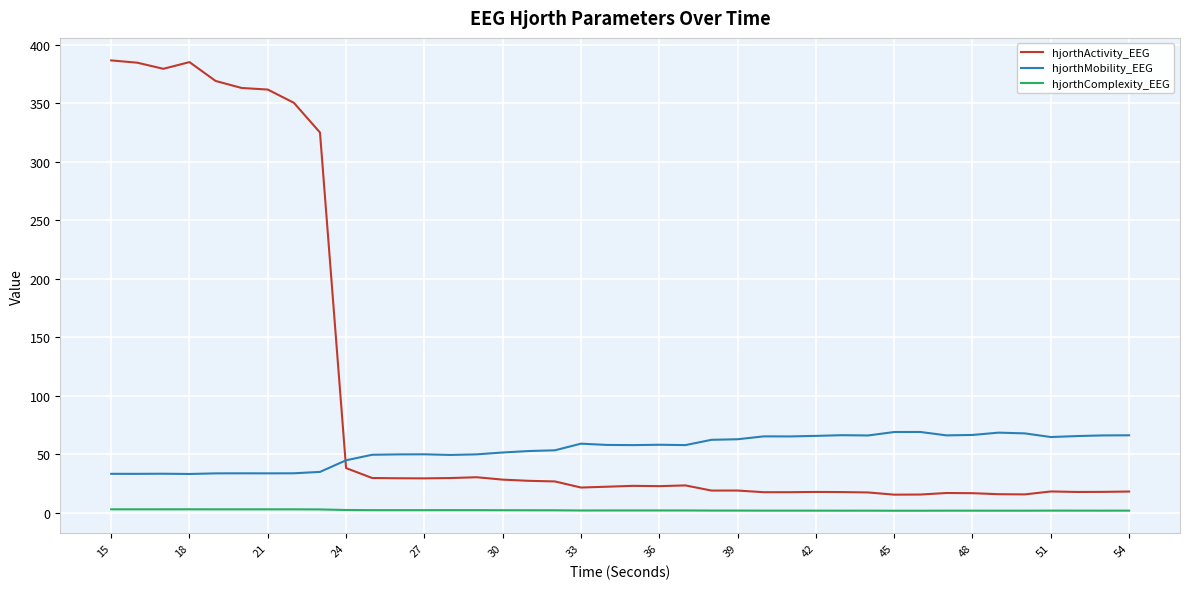

What is the maximum value for hjorthActivity_EEG?

386.8